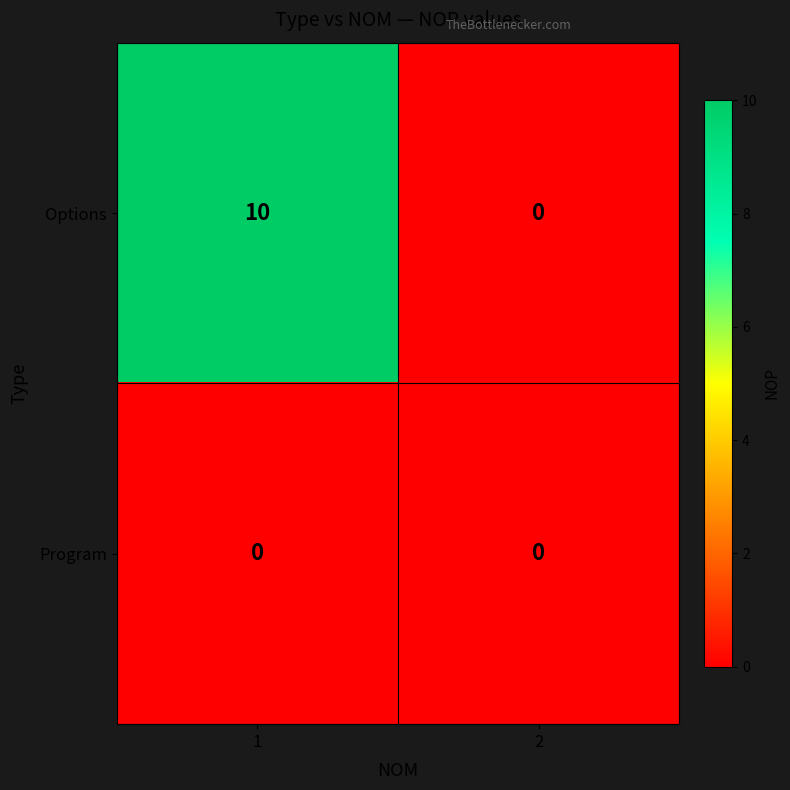

Reading left to right, transcribe all the data shown in this chart.

Options: 1=10	2=0
Program: 1=0	2=0